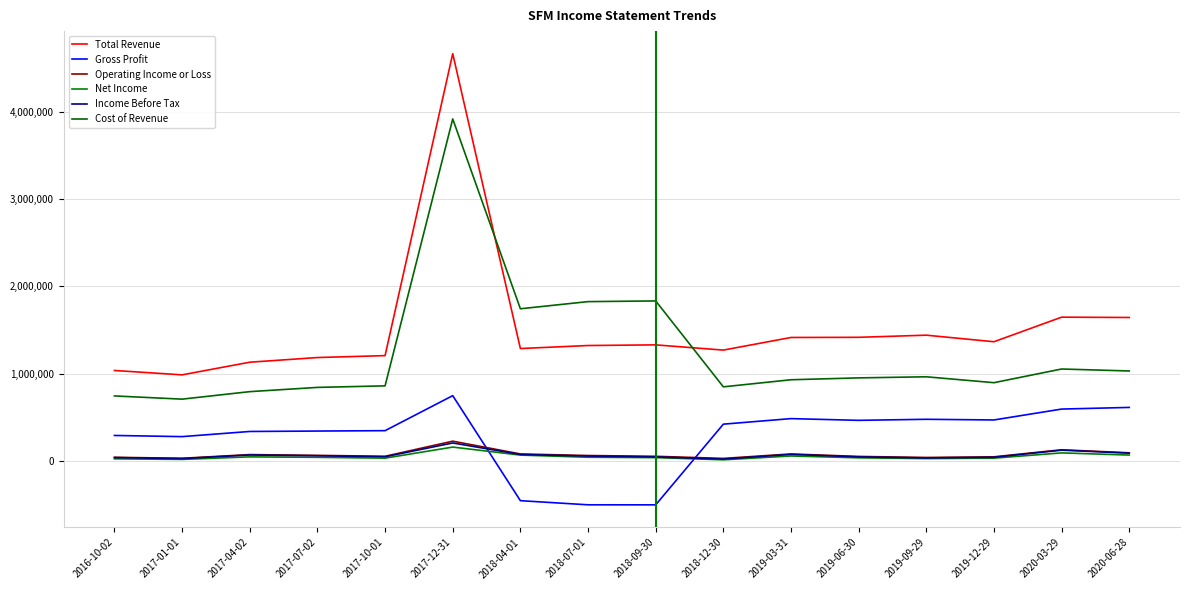

What is the highest value of the Gross Profit series?

747500